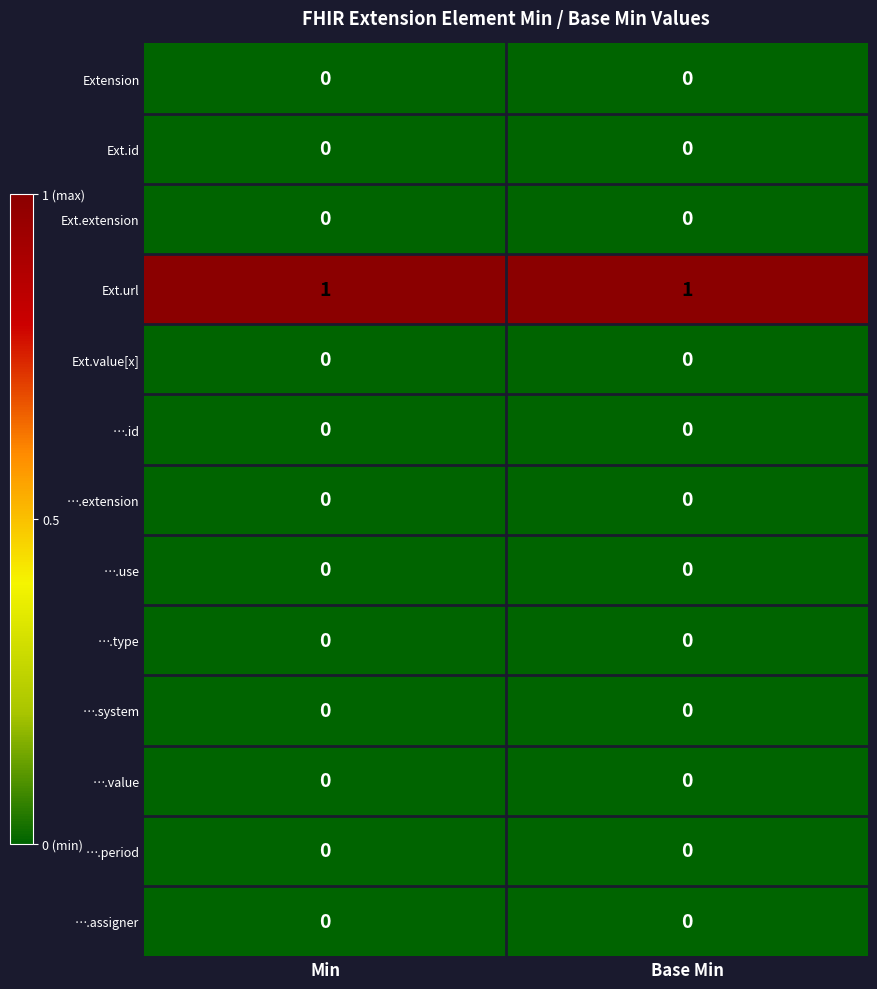

Reading left to right, transcribe all the data shown in this chart.

Extension: Min=0	Base Min=0
Ext.id: Min=0	Base Min=0
Ext.extension: Min=0	Base Min=0
Ext.url: Min=1	Base Min=1
Ext.value[x]: Min=0	Base Min=0
….id: Min=0	Base Min=0
….extension: Min=0	Base Min=0
….use: Min=0	Base Min=0
….type: Min=0	Base Min=0
….system: Min=0	Base Min=0
….value: Min=0	Base Min=0
….period: Min=0	Base Min=0
….assigner: Min=0	Base Min=0